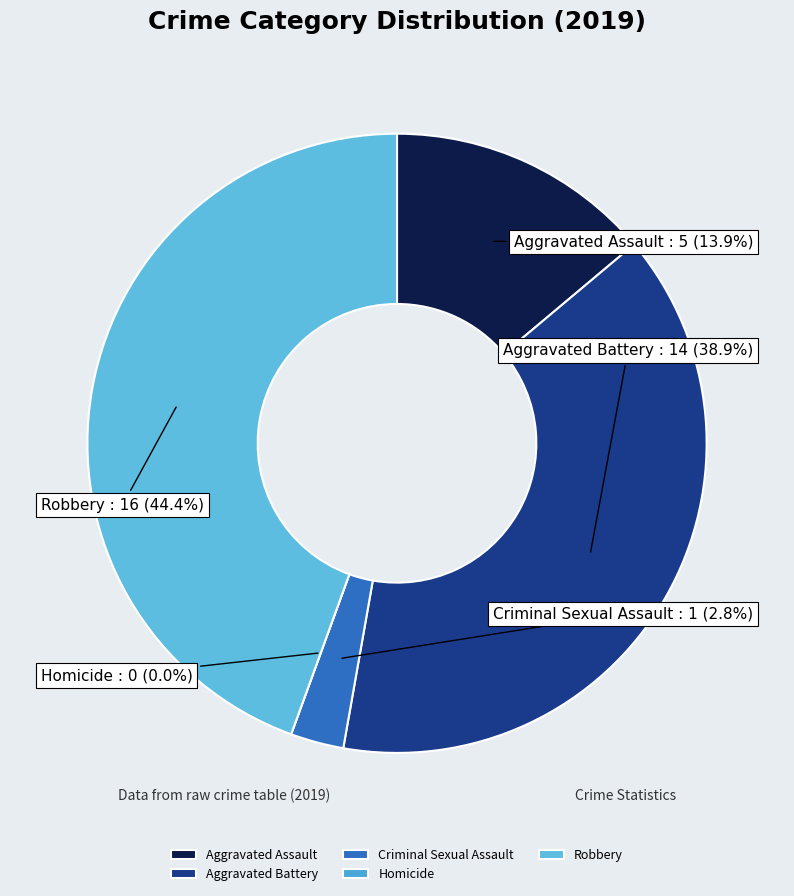

The Aggravated Assault slice represents 14% of the pie. True or false?

True